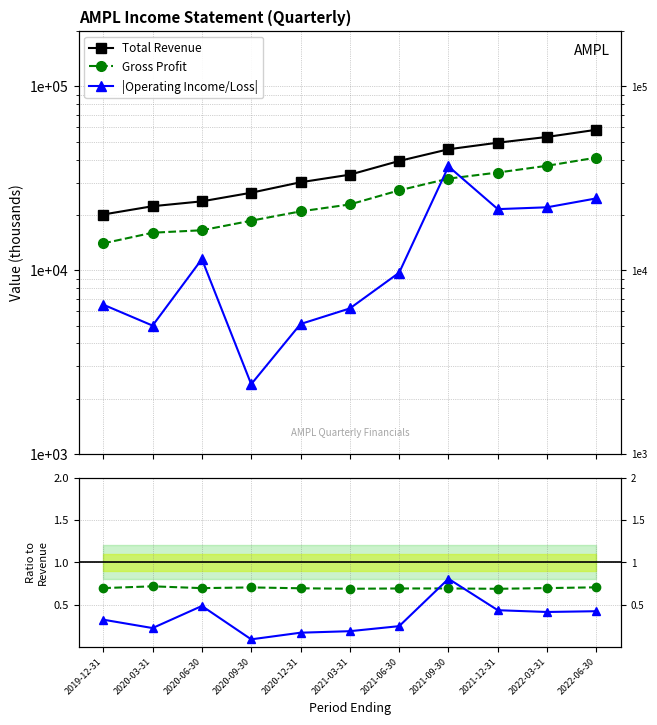

Which series has the widest spread of values?

Total Revenue